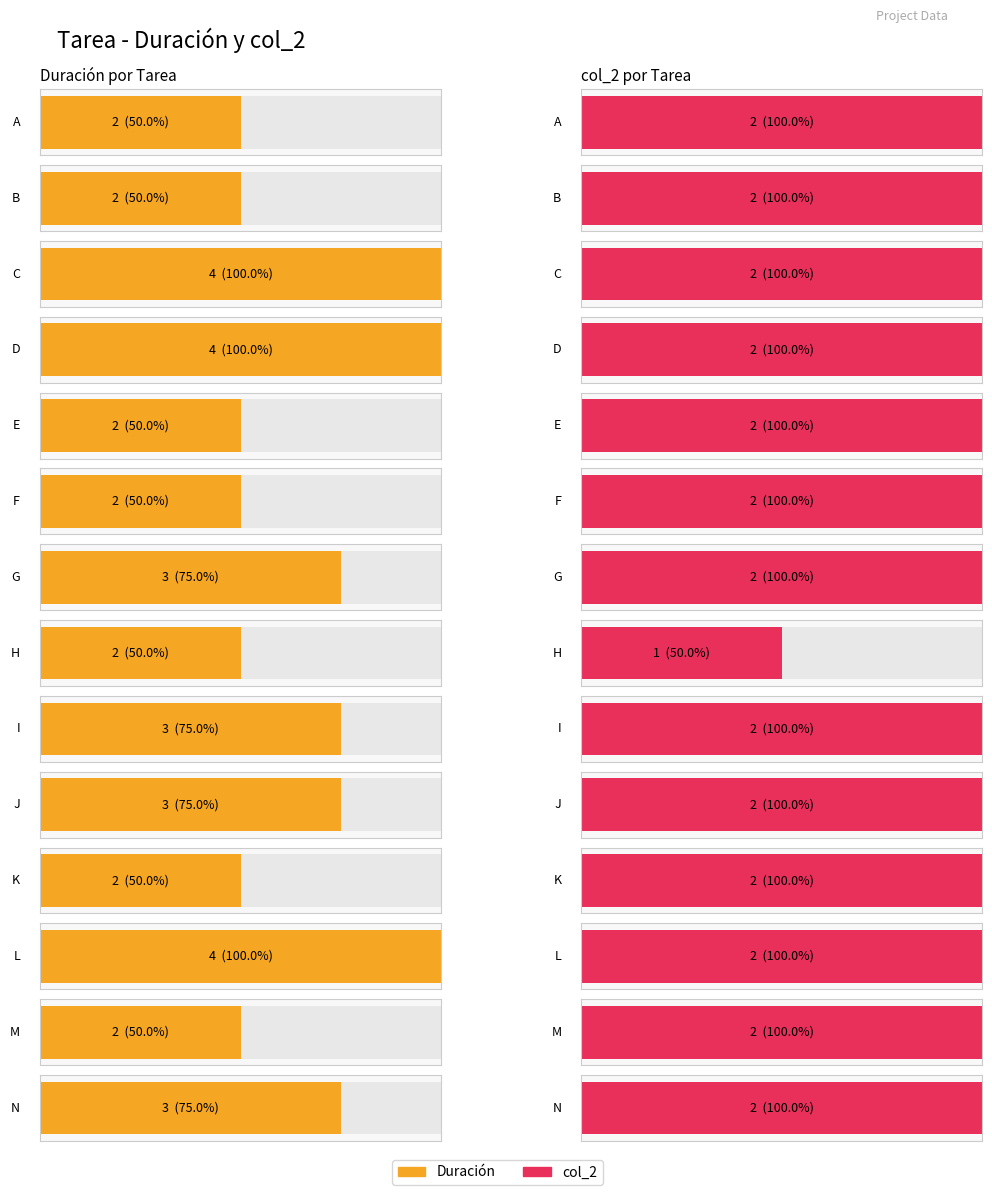

How many Duración values are between 2 and 3?

11